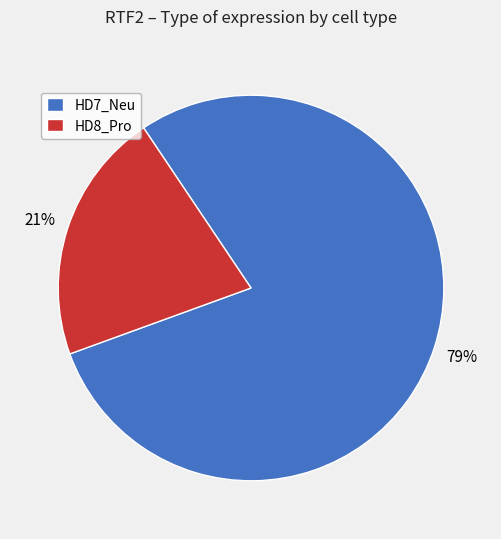

Rank the categories by value from lowest to highest.

HD8_Pro, HD7_Neu